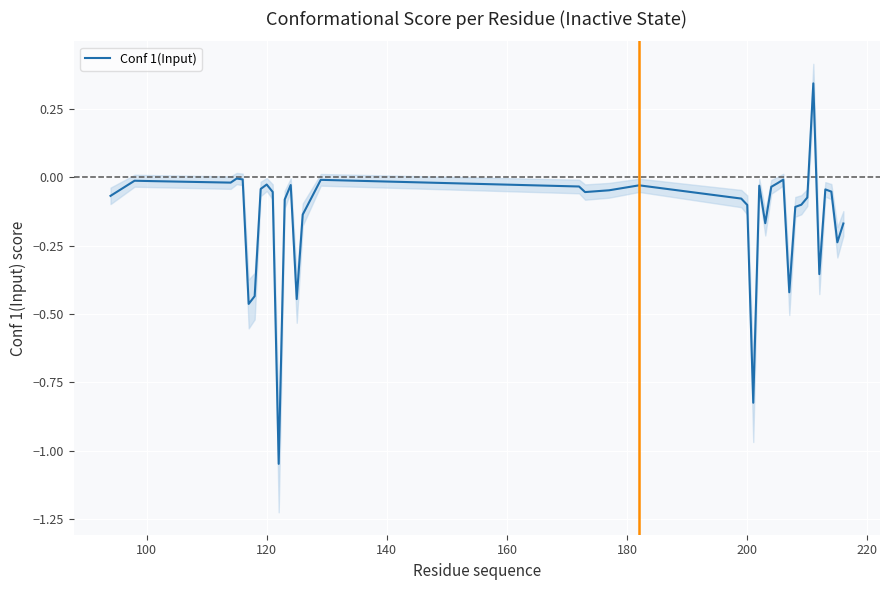

The chart shows a value of -0.1 at 25. True or false?

False